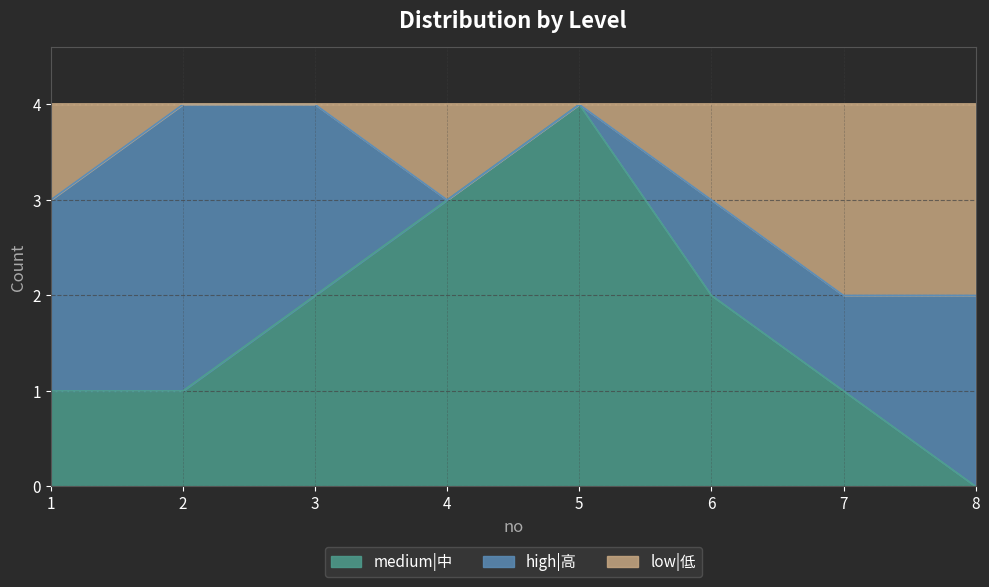

Does the chart display data point markers on the line(s)?

No